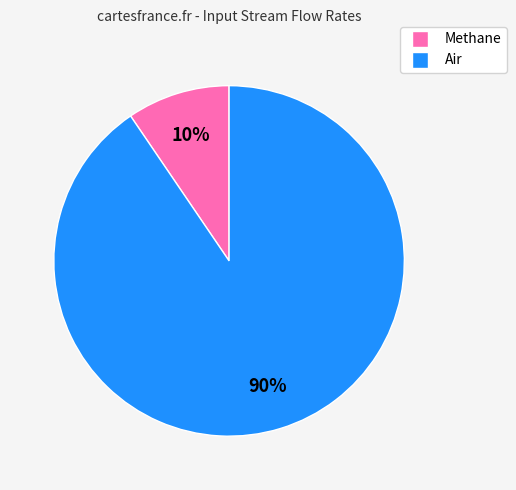

To the nearest percent, what is the average slice percentage?

50%